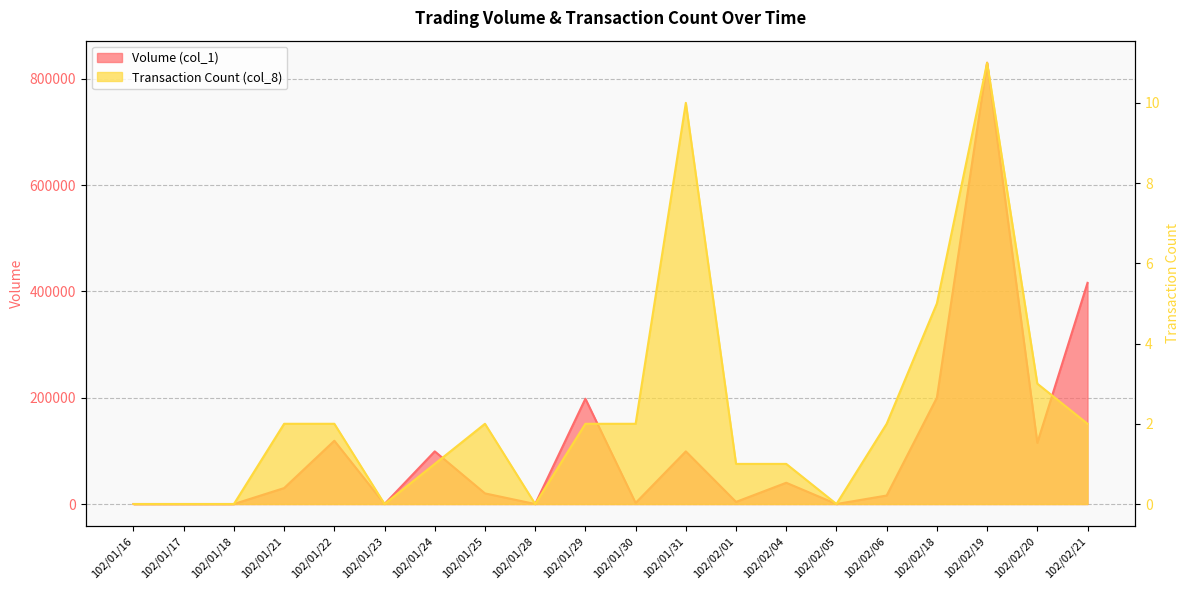

At which label does Transaction Count (col_8) reach its minimum?

102/01/16